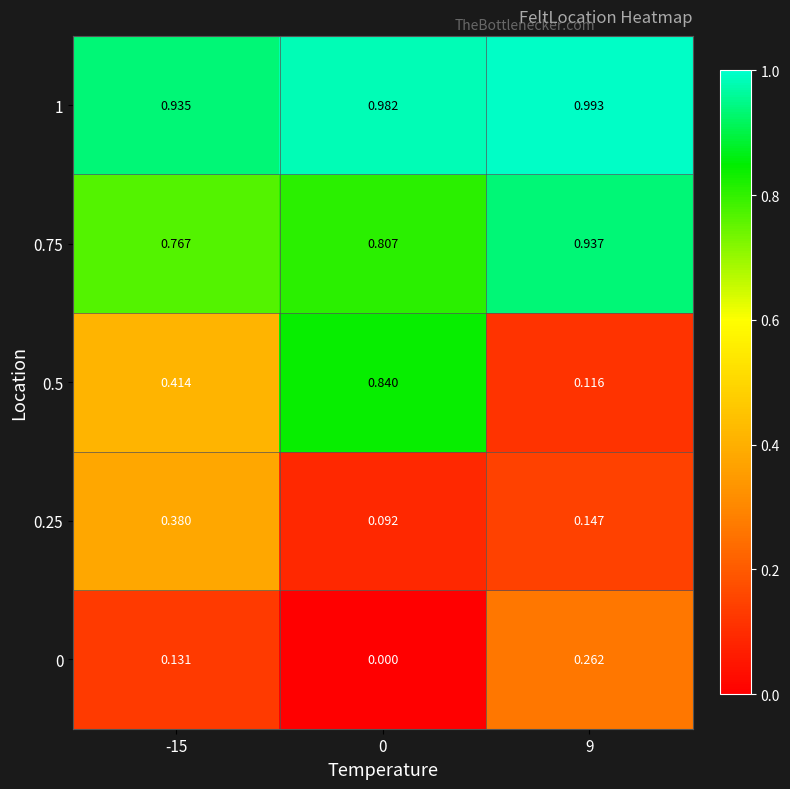

At how many categories does at least one series exceed 0?

3